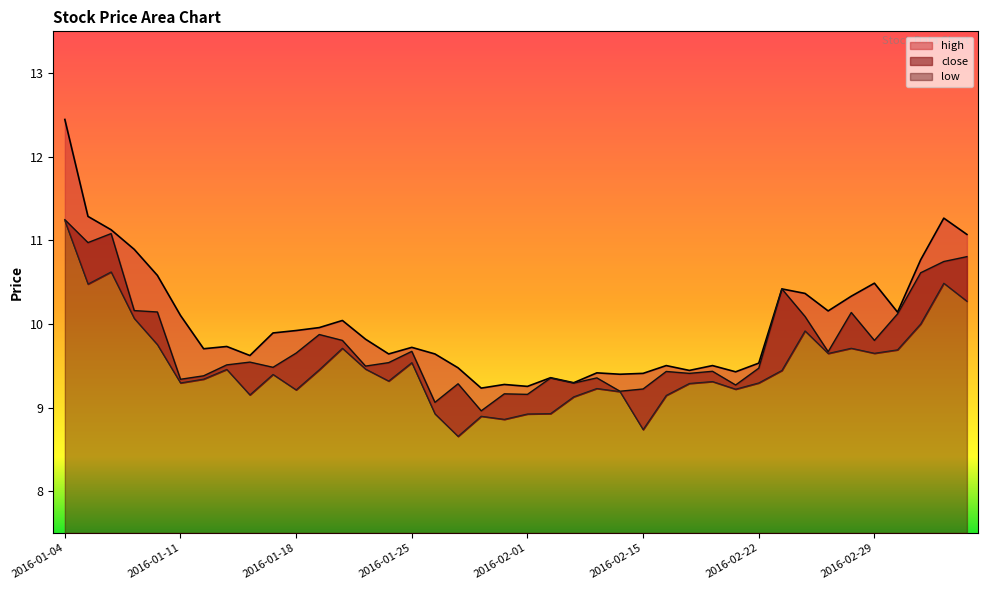

How many distinct data groups are displayed?

3